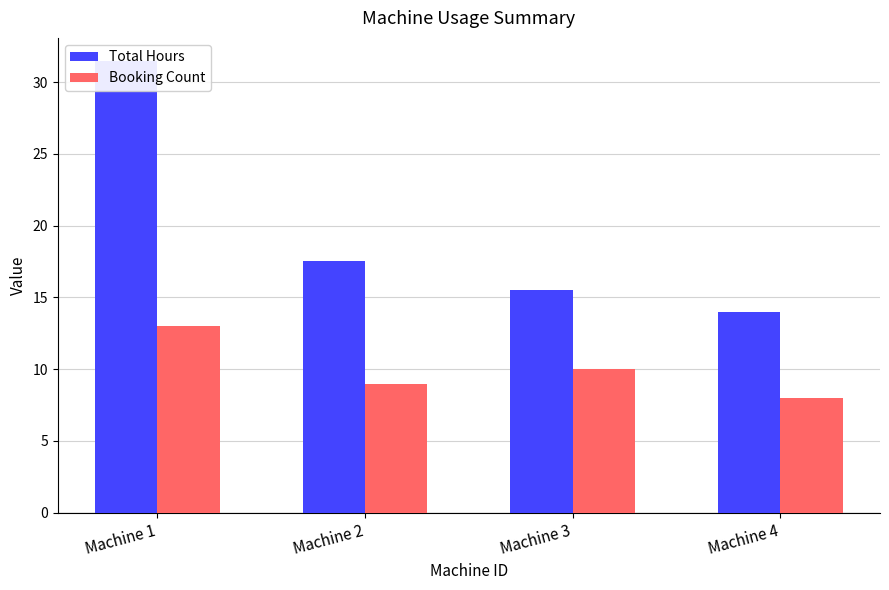

True or false: Booking Count has a value of 13.0 at Machine 1.

True